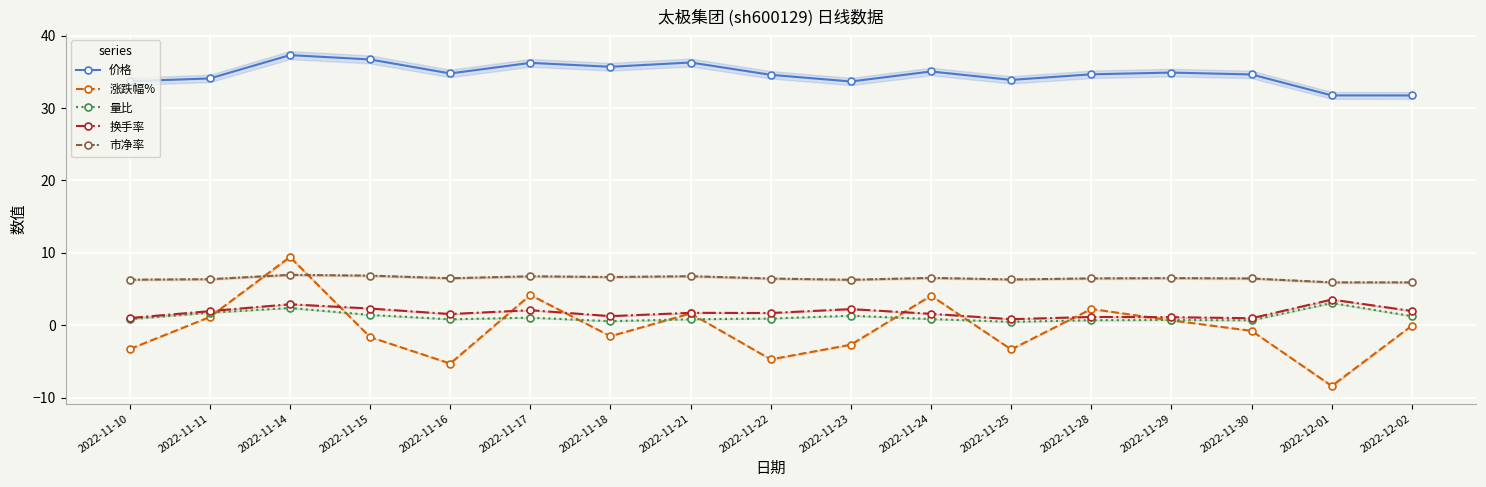

Reading left to right, list all the values displayed in this chart.

价格: 33.7	34.1	37.3	36.7	34.8	36.2	35.7	36.3	34.6	33.7	35.0	33.9	34.6	34.9	34.6	31.7	31.7
涨跌幅%: -3.3	1.2	9.4	-1.6	-5.3	4.2	-1.5	1.6	-4.7	-2.7	4.1	-3.3	2.3	0.7	-0.8	-8.3	-0.0
量比: 0.9	1.8	2.4	1.4	0.8	1.1	0.6	0.8	0.9	1.3	0.9	0.5	0.7	0.8	0.7	3.1	1.3
换手率: 1.0	2.0	2.9	2.3	1.6	2.1	1.3	1.7	1.7	2.2	1.6	0.9	1.2	1.1	1.0	3.6	2.0
市净率: 6.3	6.4	7.0	6.9	6.5	6.8	6.7	6.8	6.5	6.3	6.6	6.3	6.5	6.5	6.5	5.9	5.9